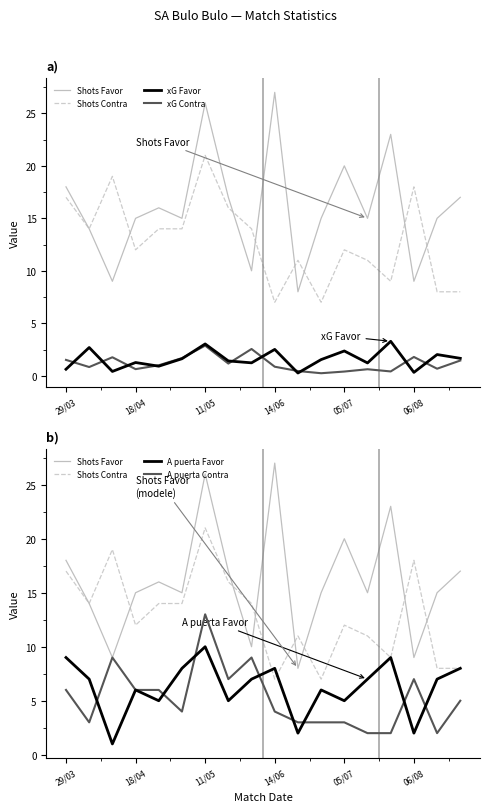

How many distinct data groups are displayed?

6